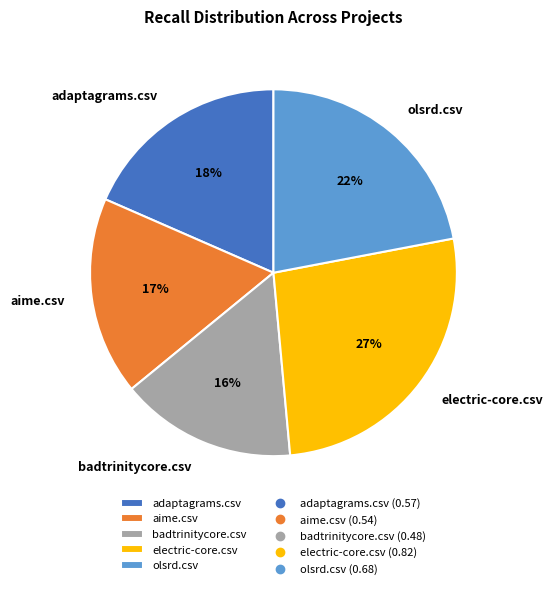

Which category has the smallest portion of the pie?

badtrinitycore.csv